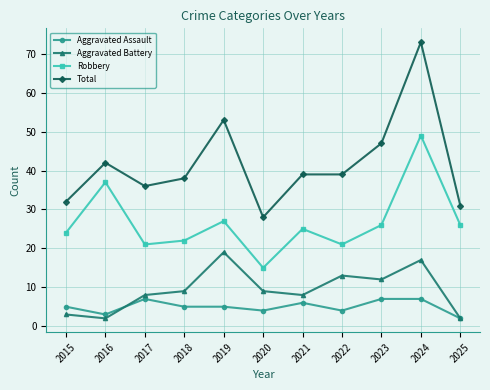

True or false: Total has a value of 36 at 2017.

True